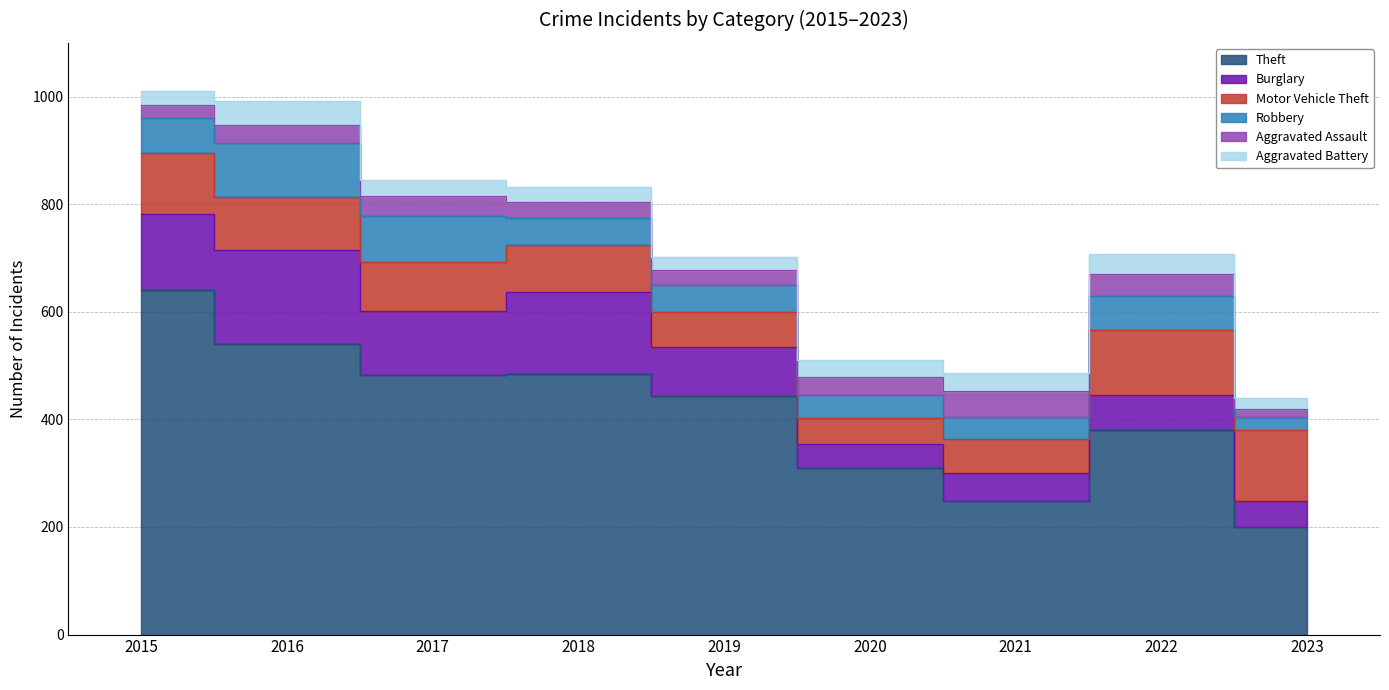

The value of Theft at 2016 is 540. True or false?

True